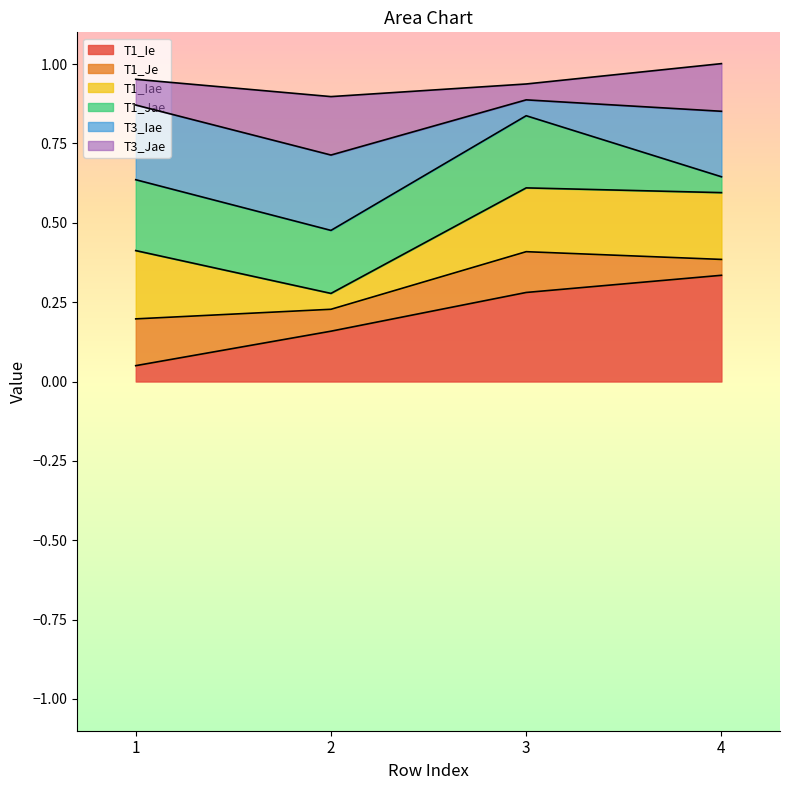

The T1_Ie series shows 0.3 at 3. True or false?

True